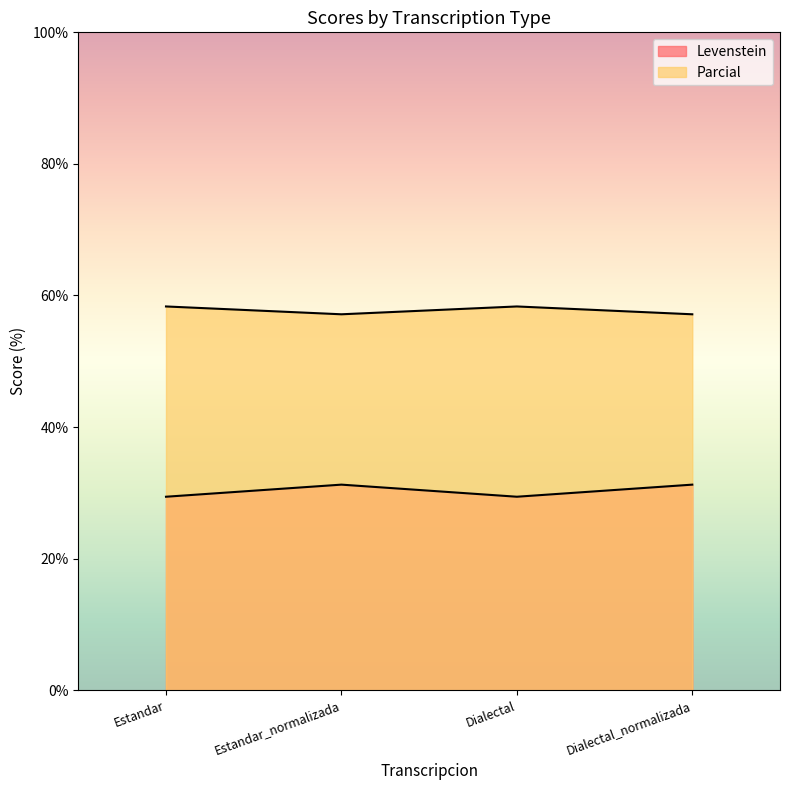

List the labels in order of Levenstein value, largest first.

Estandar_normalizada, Dialectal_normalizada, Estandar, Dialectal